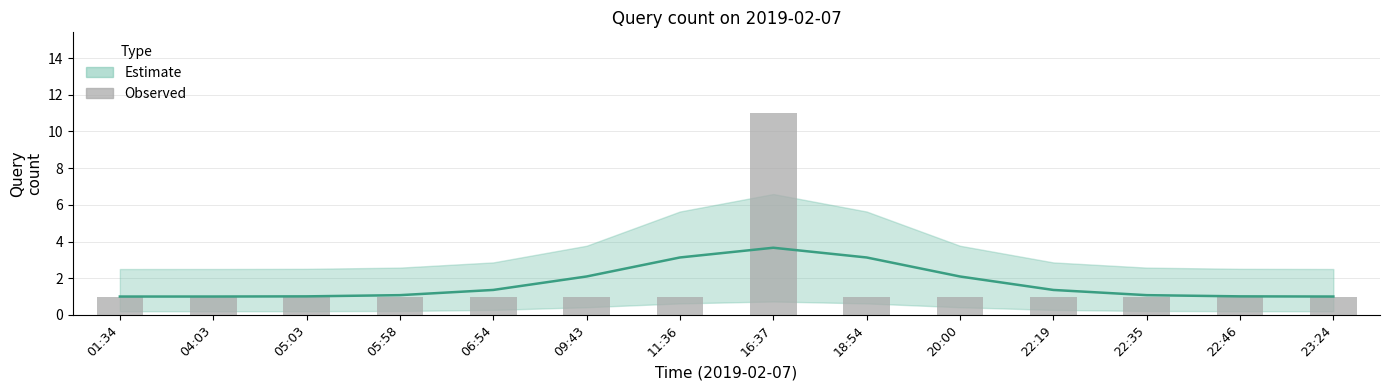

What position from the left is 20:00?

10